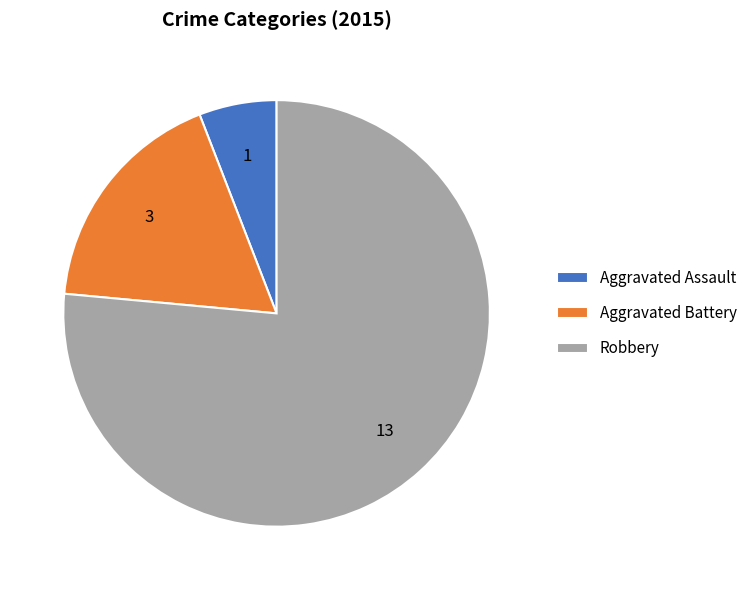

Rank the categories by value from lowest to highest.

Aggravated Assault, Aggravated Battery, Robbery